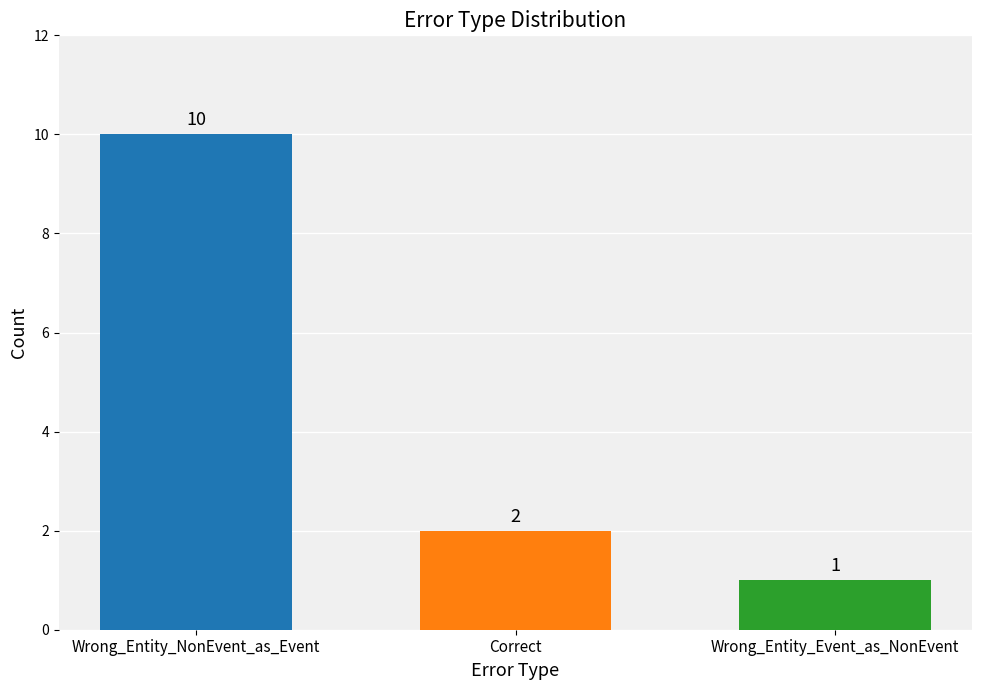

Between Wrong_Entity_Event_as_NonEvent and Wrong_Entity_NonEvent_as_Event, which is larger?

Wrong_Entity_NonEvent_as_Event